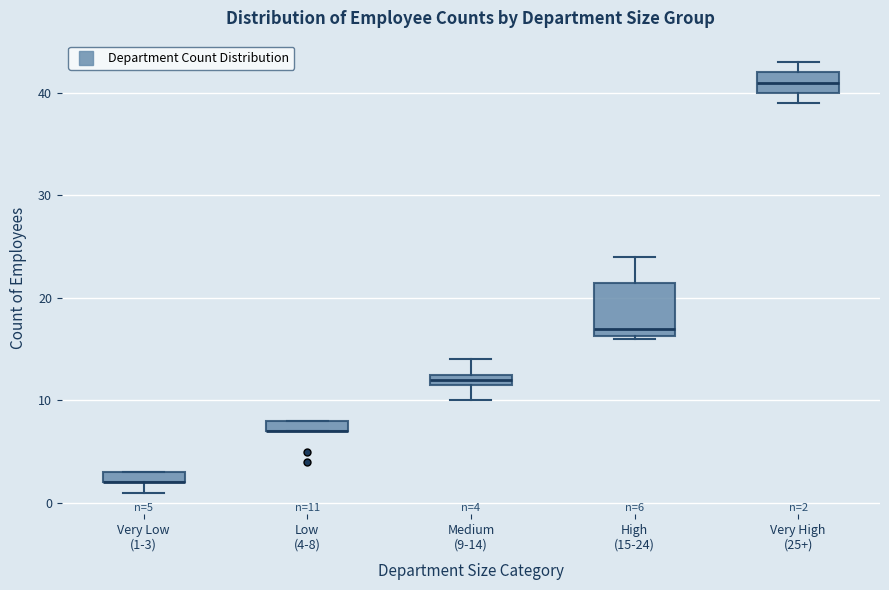

Comparing the boxes themselves (not the whiskers), which one is the tallest?

High (15-24)